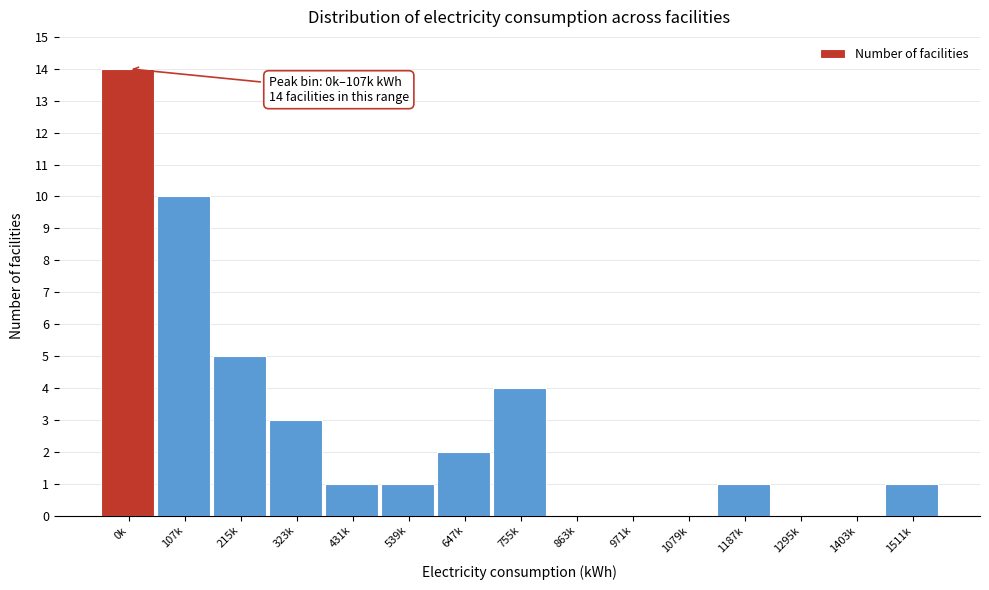

Reading right to left, transcribe all the data shown in this chart.

1511k=1	1403k=0	1295k=0	1187k=1	1079k=0	971k=0	863k=0	755k=4	647k=2	539k=1	431k=1	323k=3	215k=5	107k=10	0k=14